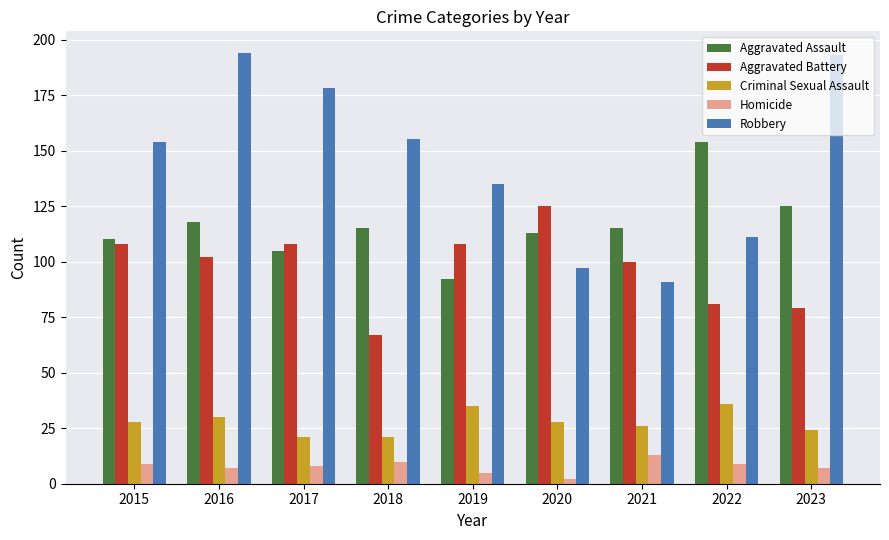

At which category does the chart reach its minimum across all series?

2020